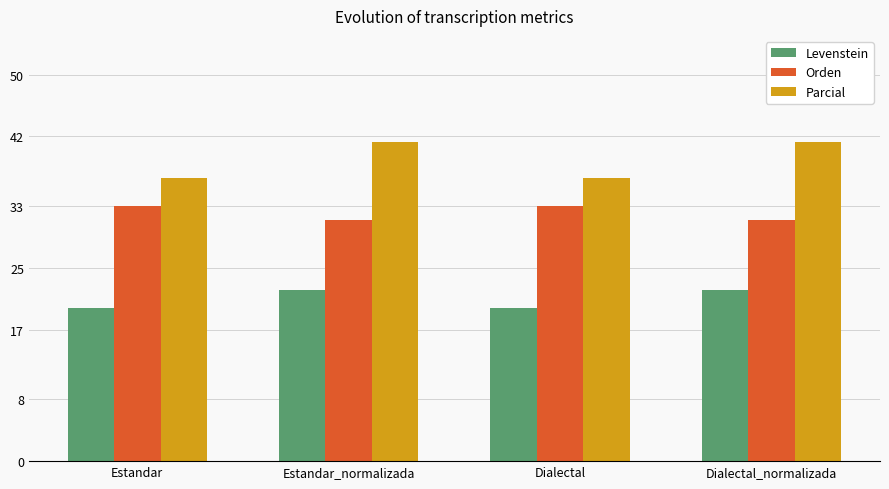

What is the approximate value of Parcial at Dialectal_normalizada?

41.3